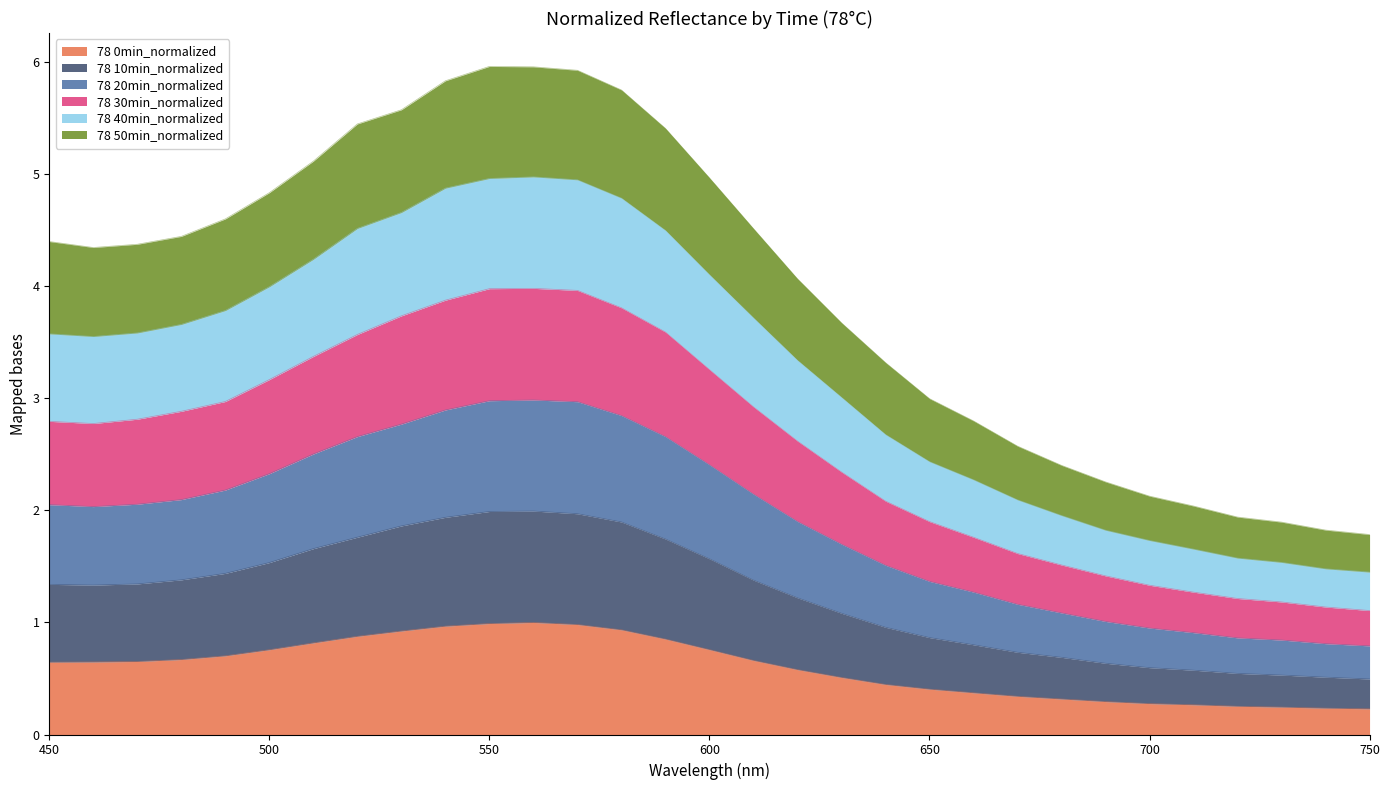

The value of 78 0min_normalized at 630 is 0.5. True or false?

True